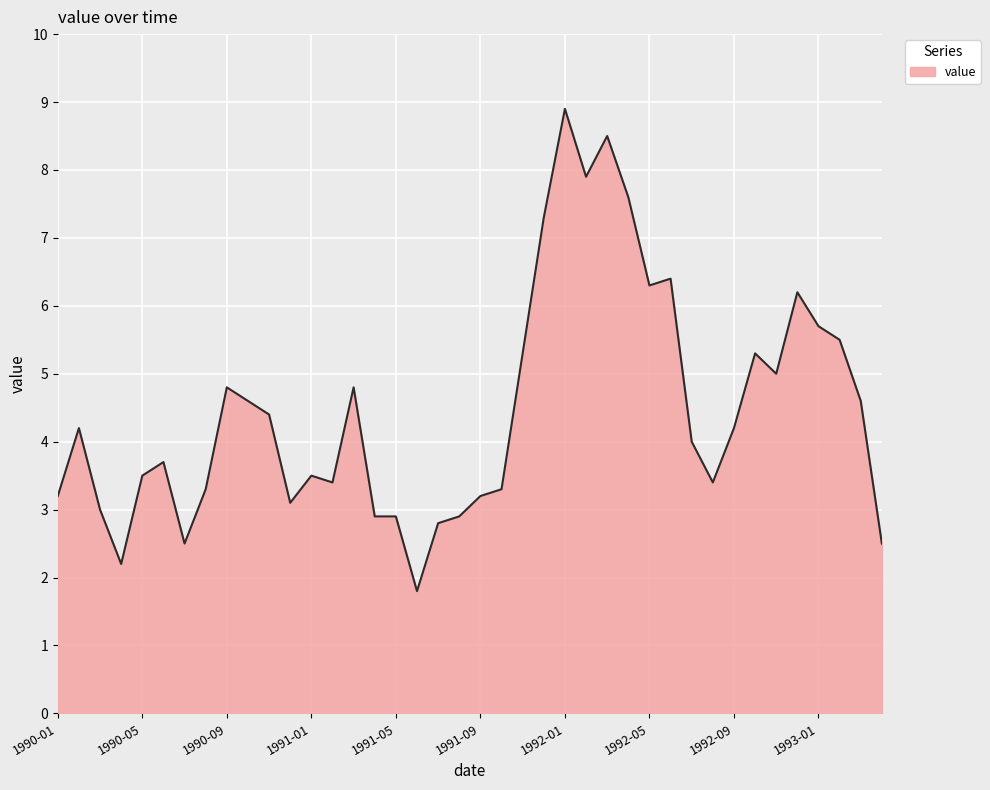

What is the minimum value shown in the chart?

1.8